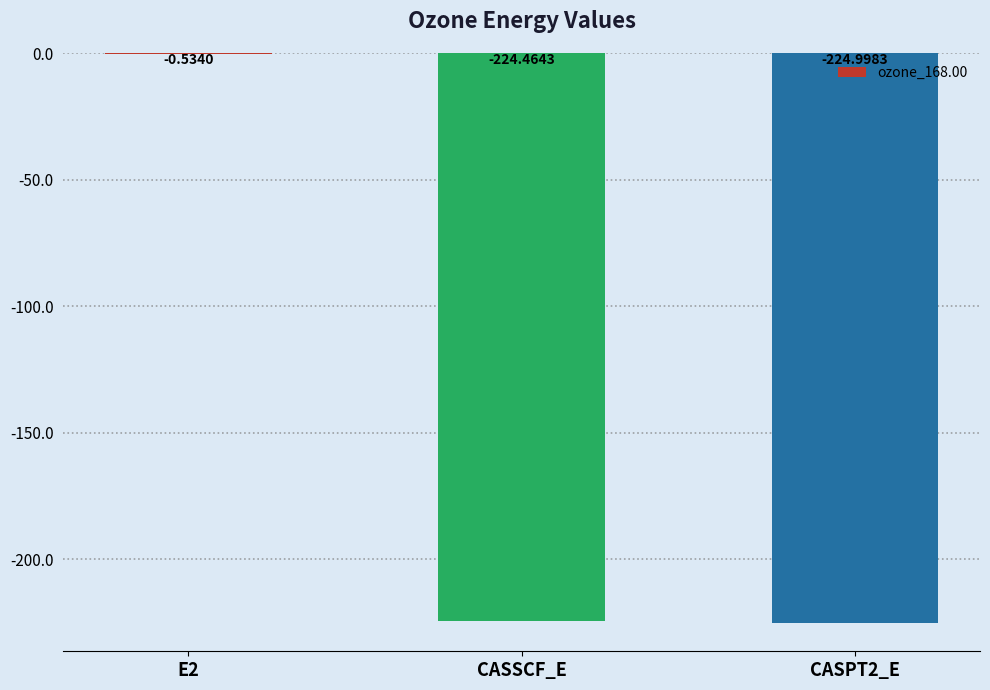

Which has a higher value, E2 or CASPT2_E?

E2